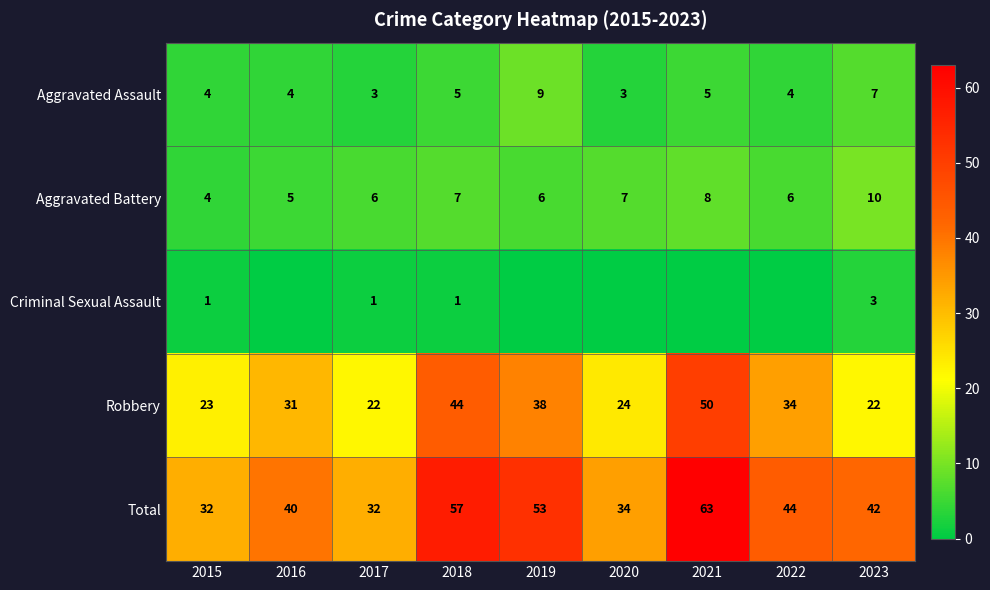

What is the spread (max minus min) of values at 2023?

39